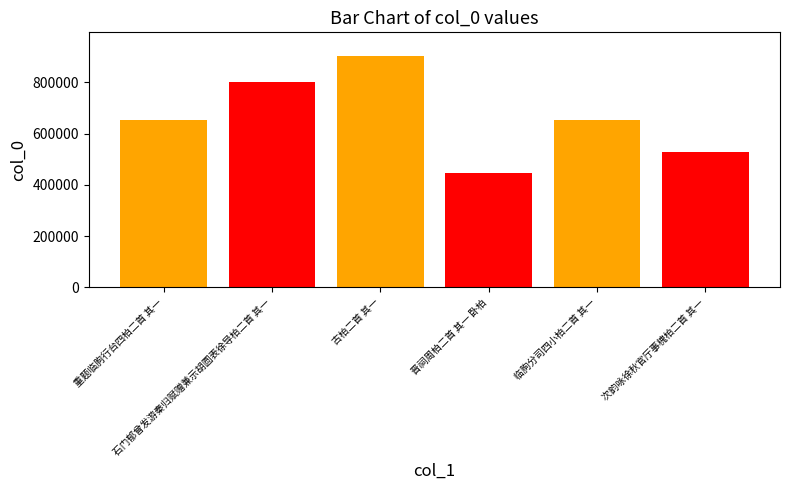

Count the number of data series in this chart.

6